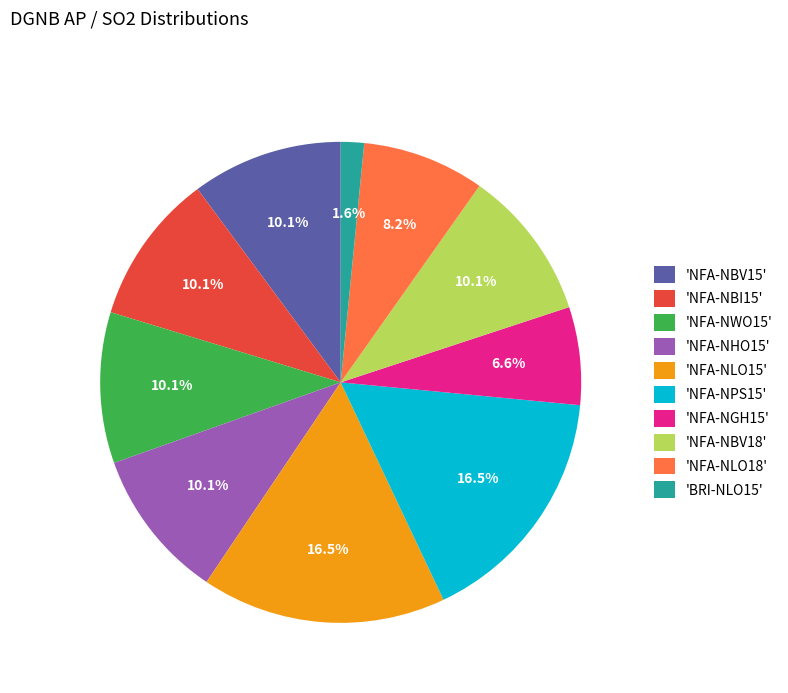

Do 'NFA-NLO15' and 'NFA-NLO18' together represent more than half of the pie?

No